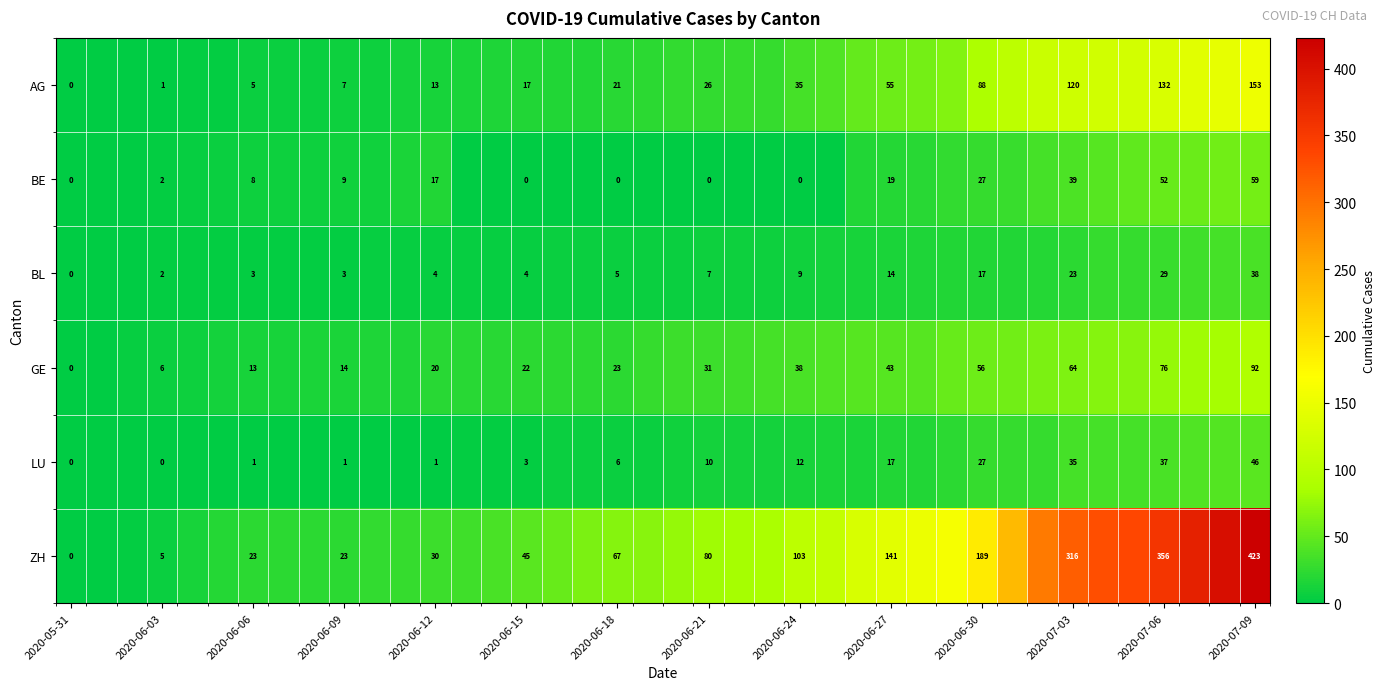

The value of LU at 2020-06-24 is 21. True or false?

False